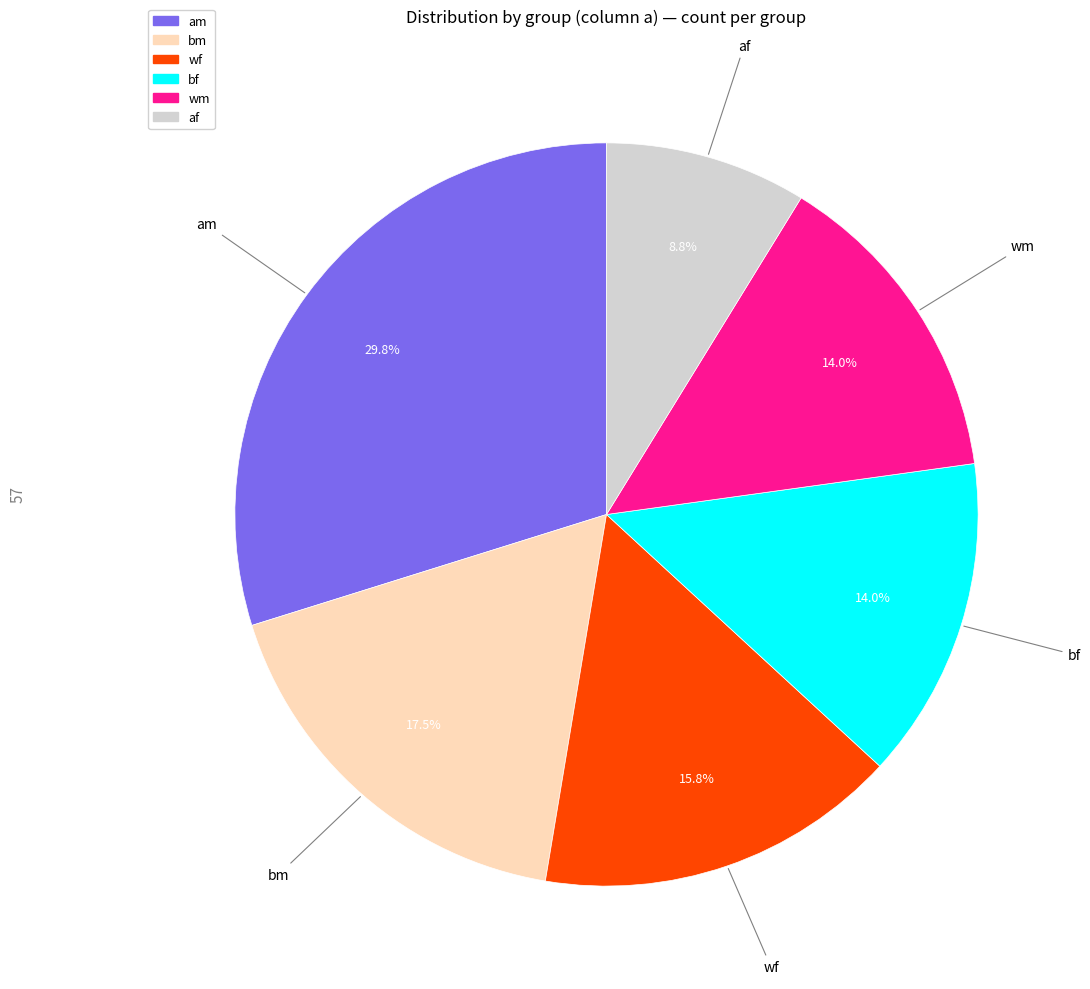

Does wf represent more than half of the total?

No